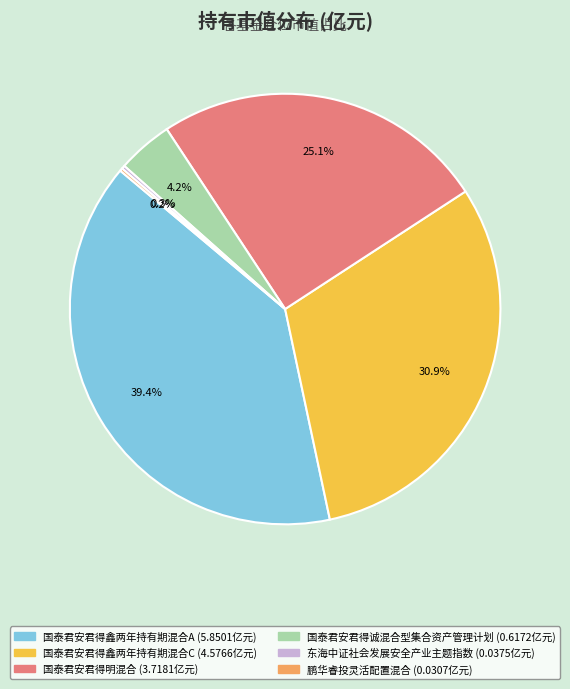

What is the largest slice in the pie chart?

国泰君安君得鑫两年持有期混合A